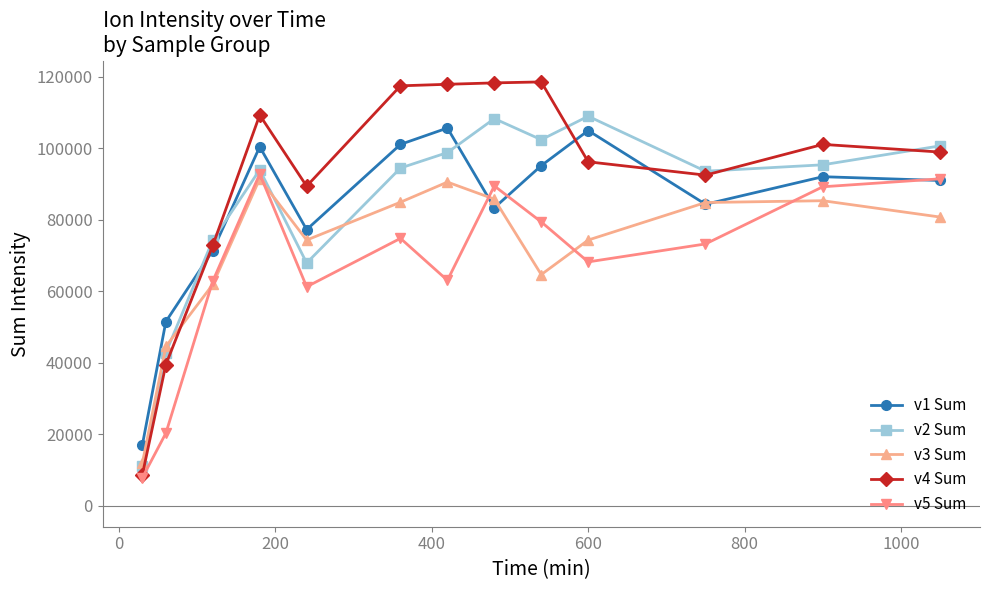

Which series has the largest total across all categories?

v4 Sum